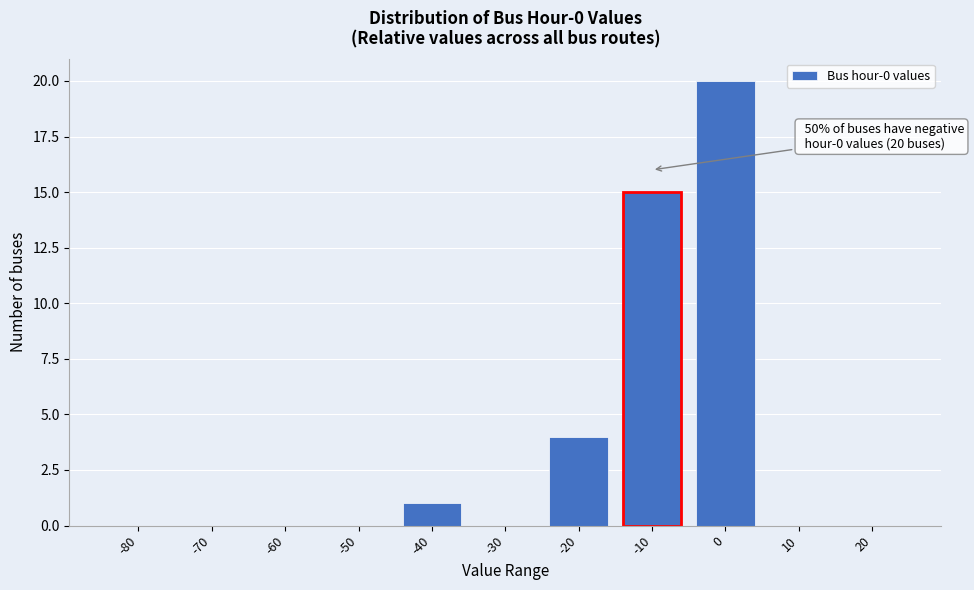

Reading left to right, transcribe all the data shown in this chart.

-80=0	-70=0	-60=0	-50=0	-40=1	-30=0	-20=4	-10=15	0=20	10=0	20=0